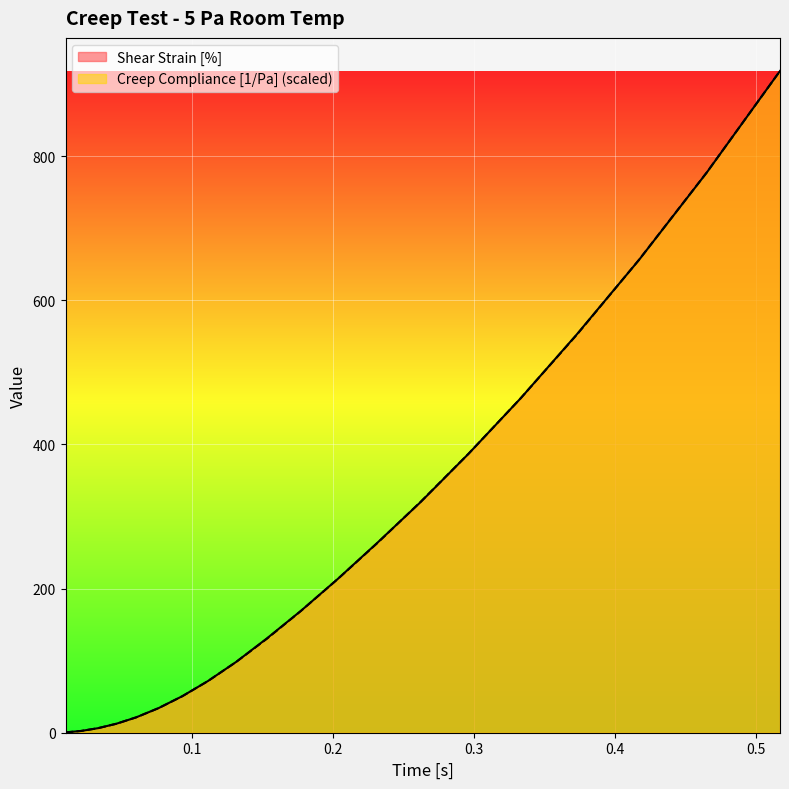

What is the greatest value displayed?

918.0